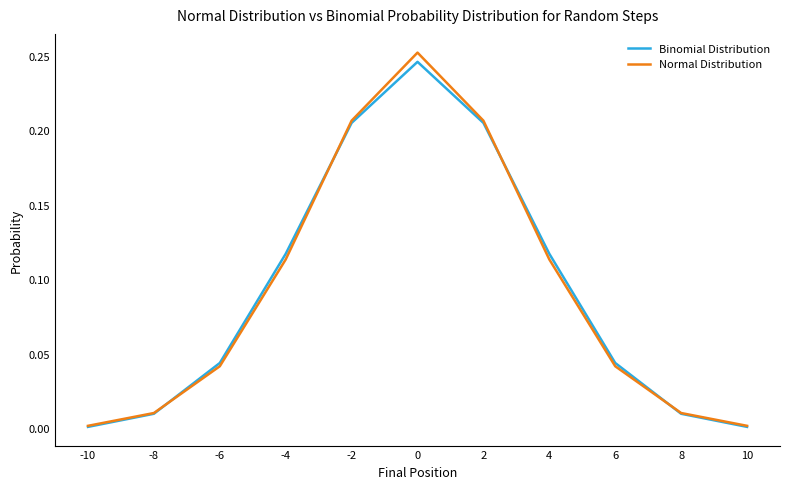

Reading right to left, extract all data points from this chart.

Binomial Distribution: -10=0.0	-8=0.0	-6=0.0	-4=0.1	-2=0.2	0=0.2	2=0.2	4=0.1	6=0.0	8=0.0	10=0.0
Normal Distribution: -10=0.0	-8=0.0	-6=0.0	-4=0.1	-2=0.2	0=0.3	2=0.2	4=0.1	6=0.0	8=0.0	10=0.0